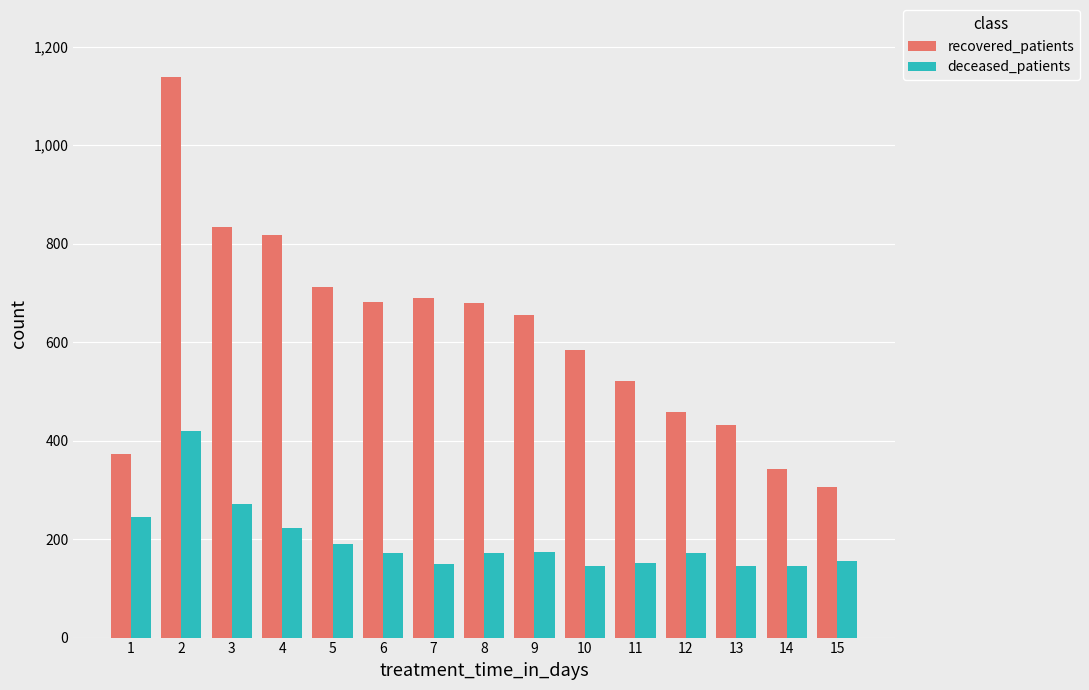

What is the total value across all series at 11?

673